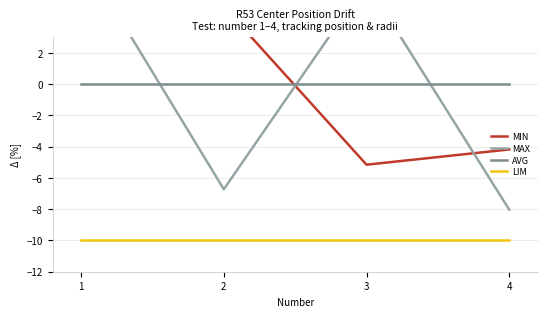

The value of MAX at 2 is -4.6. True or false?

False